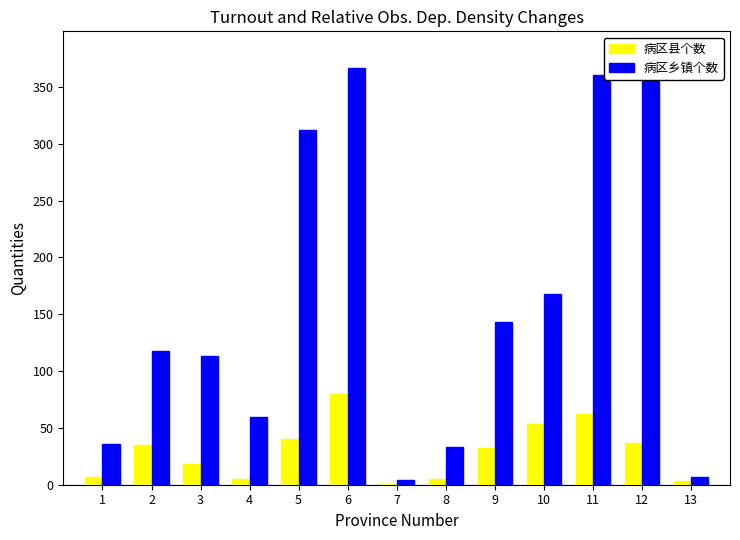

What is the difference between the maximum and minimum values in the 病区县个数 series?

79